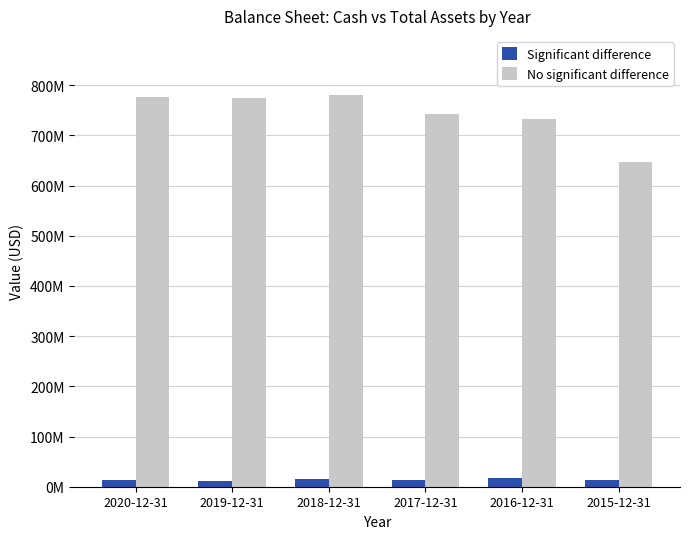

Are the bars horizontal?

No